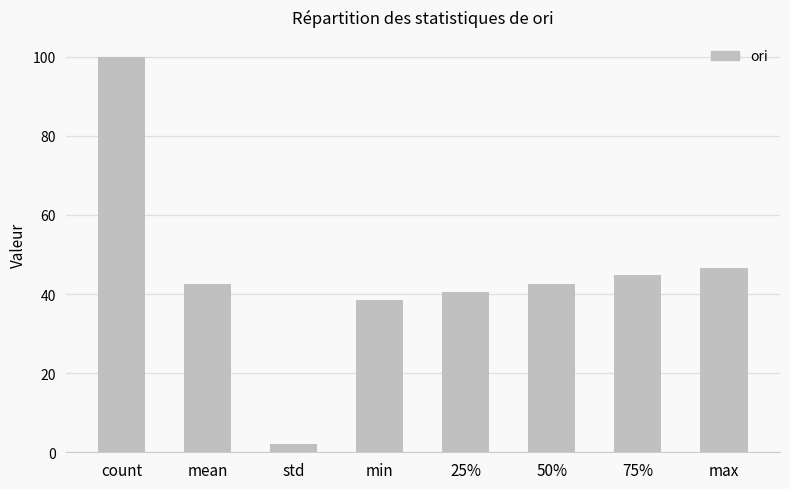

Where does the data first go above 42?

count